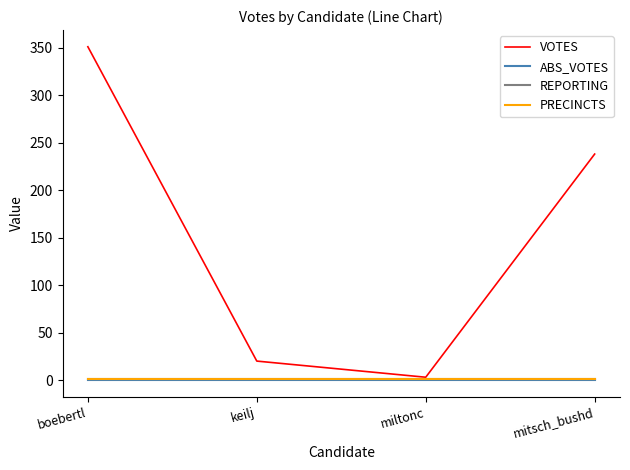

Which label corresponds to the smallest value in the chart?

boebertl